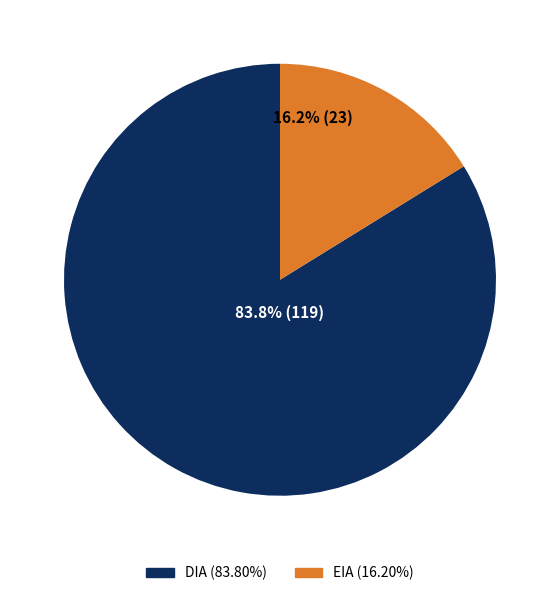

Approximately how many times larger is the value at DIA compared to EIA?

5.2